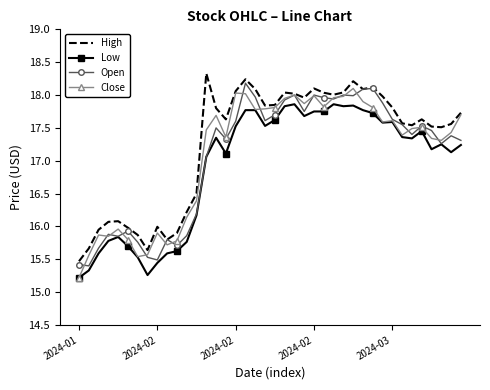

True or false: Low and High cross at least once.

False